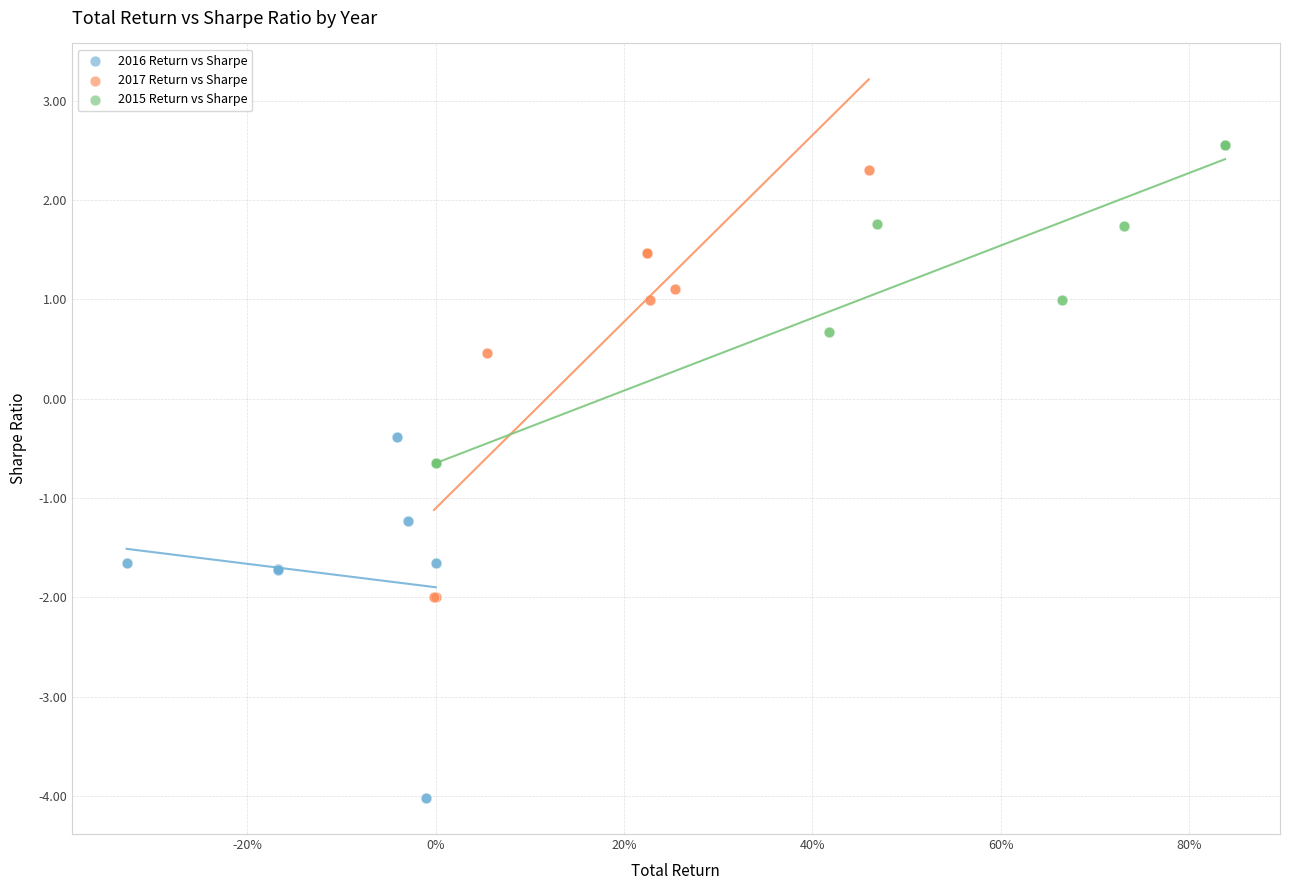

Which series contains the lowest Y value?

2016 Return vs Sharpe